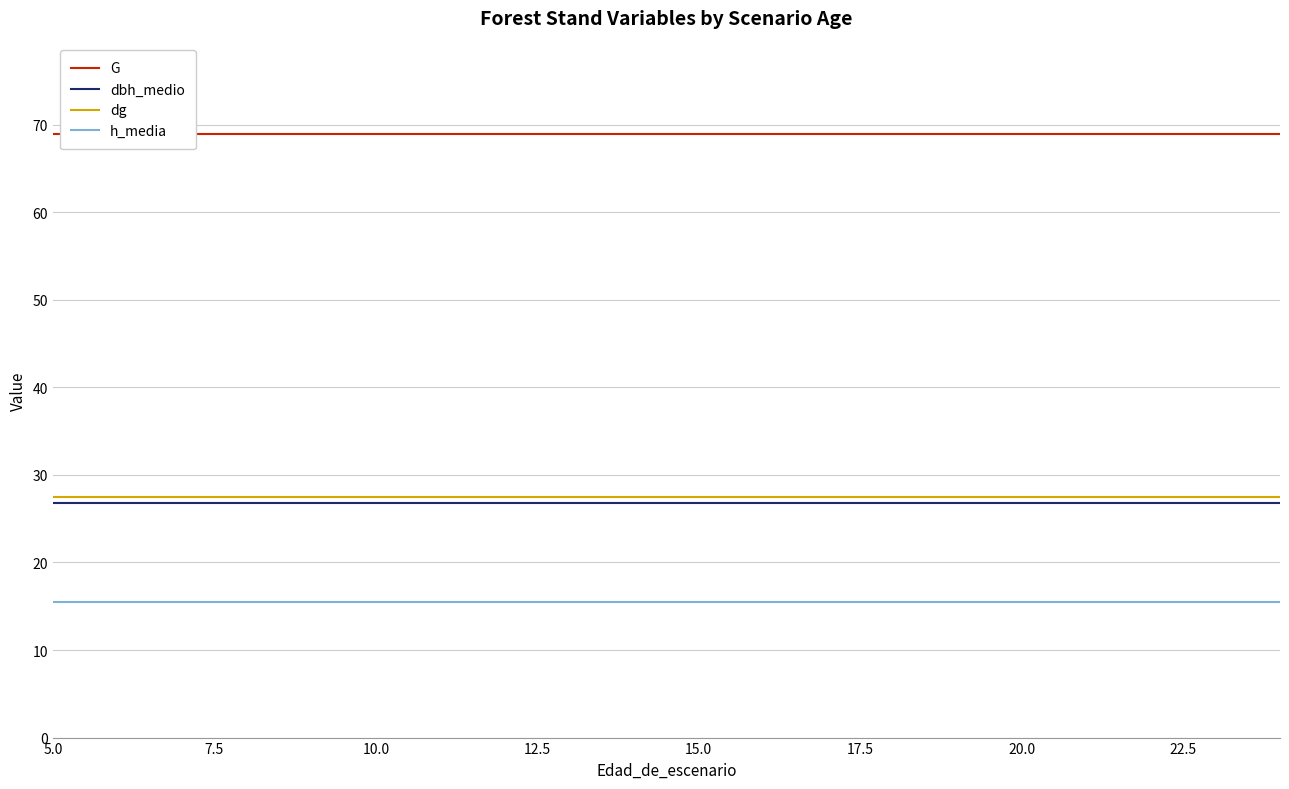

Reading left to right, what are all the values shown in this chart?

G: 68.9	68.9	68.9	68.9	68.9	68.9	68.9	68.9	68.9	68.9	68.9	68.9	68.9	68.9	68.9	68.9	68.9	68.9	68.9	68.9
dbh_medio: 26.7	26.7	26.7	26.7	26.7	26.7	26.7	26.7	26.7	26.7	26.7	26.7	26.7	26.7	26.7	26.7	26.7	26.7	26.7	26.7
dg: 27.4	27.4	27.4	27.4	27.4	27.4	27.4	27.4	27.4	27.4	27.4	27.4	27.4	27.4	27.4	27.4	27.4	27.4	27.4	27.4
h_media: 15.4	15.4	15.4	15.4	15.4	15.4	15.4	15.4	15.4	15.4	15.4	15.4	15.4	15.4	15.4	15.4	15.4	15.4	15.4	15.4